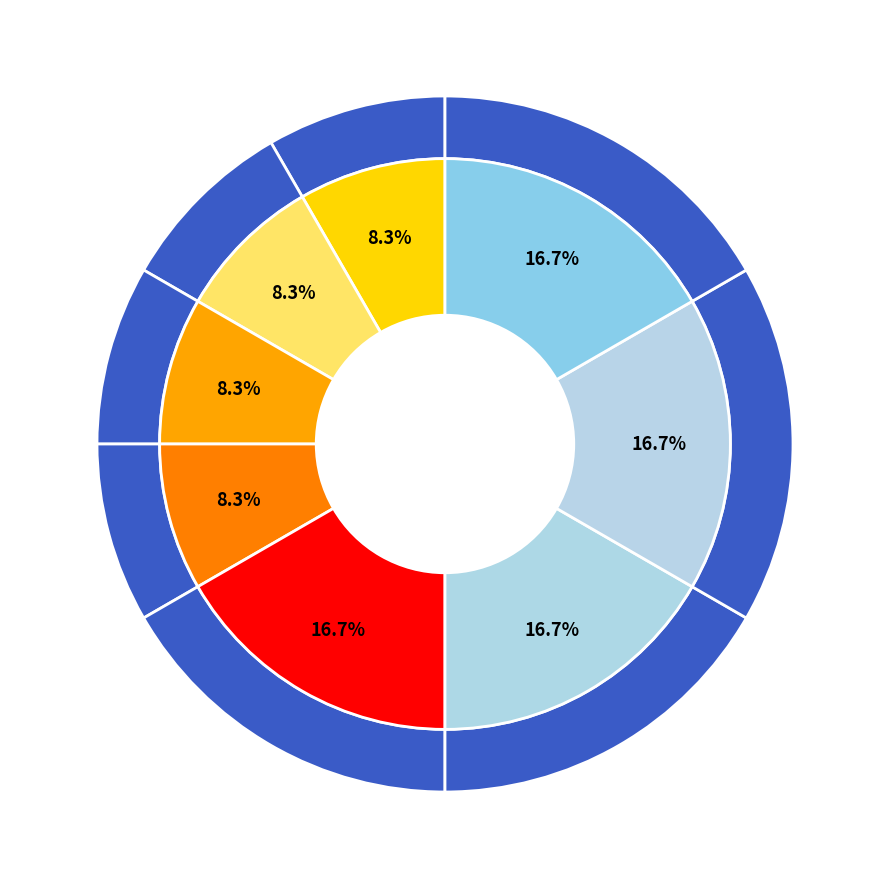

To the nearest percent, what percentage of the pie is 2?

8%